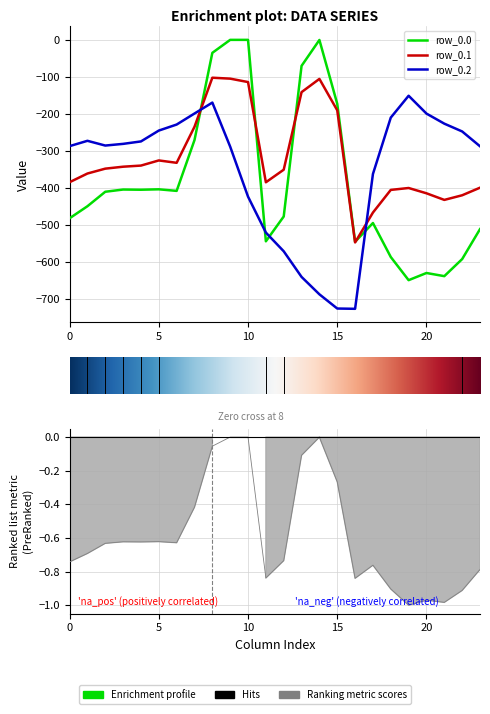

At which label does row_0.1 reach its peak?

8